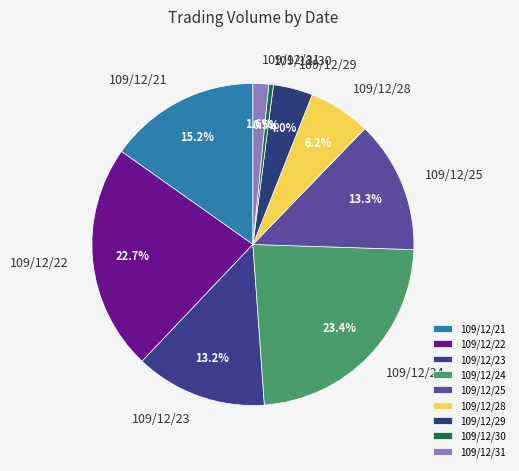

True or false: 109/12/25 accounts for 1% of the total.

False